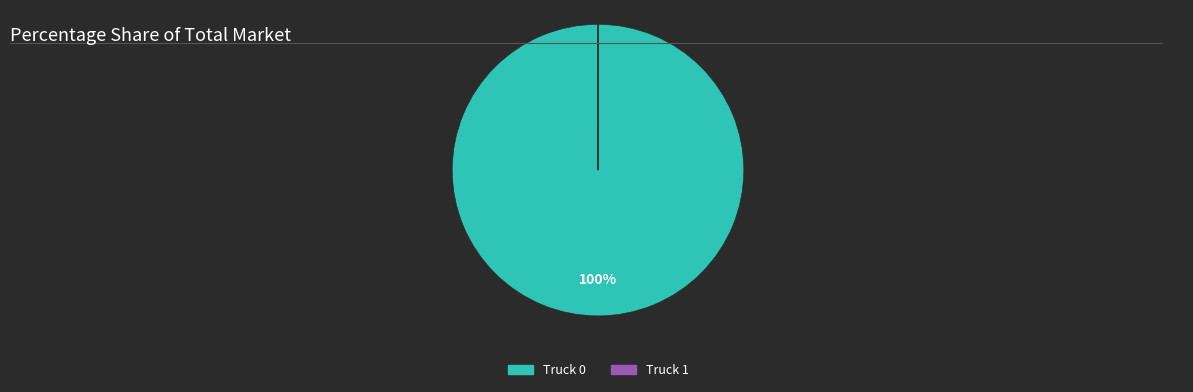

To the nearest percent, what percentage of the pie is Truck 0?

100%